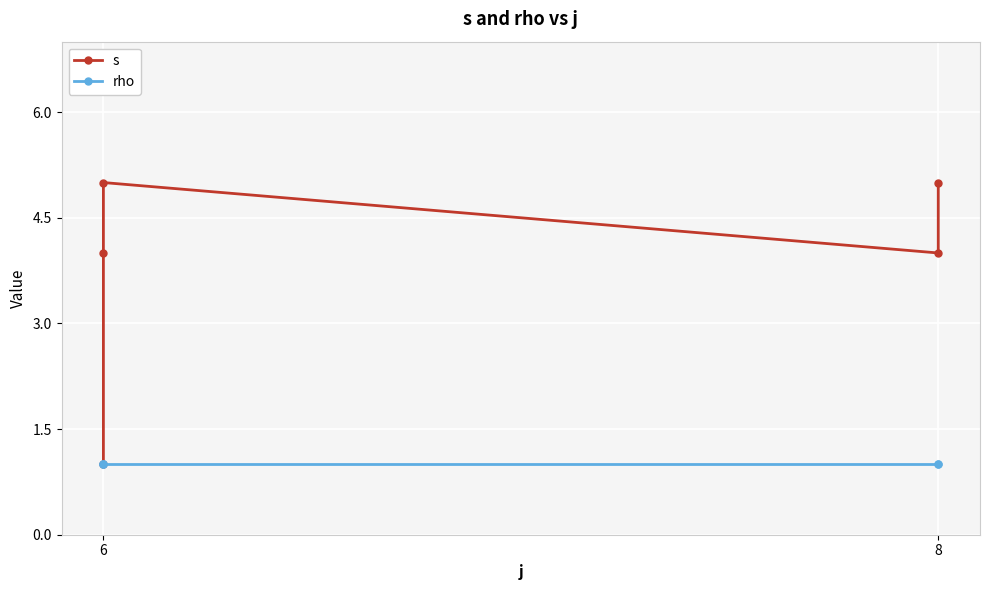

Which has a higher value, 8 or 8?

8